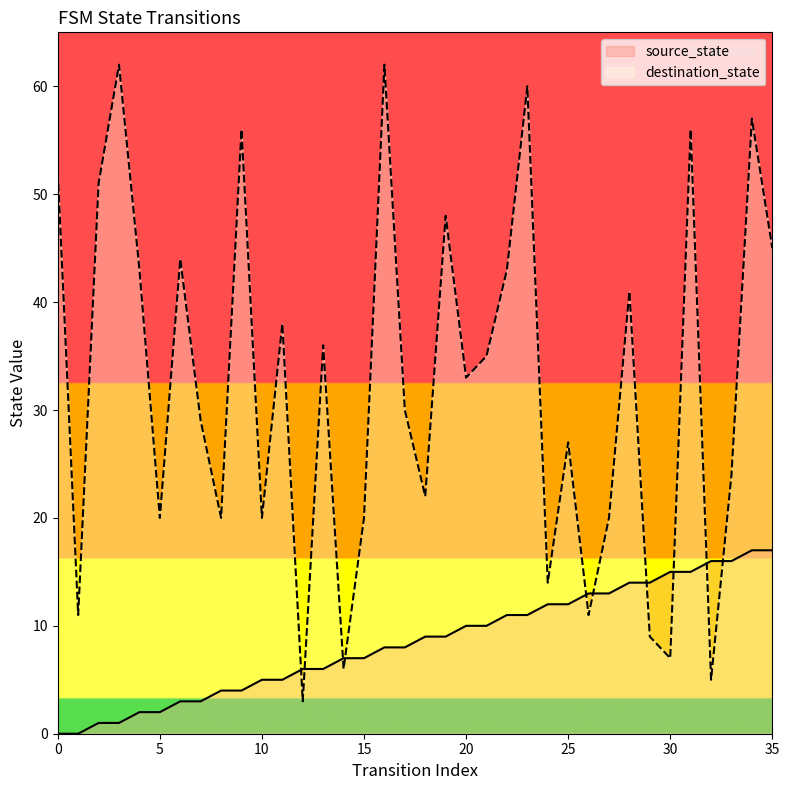

Which series has the largest range (max minus min)?

destination_state